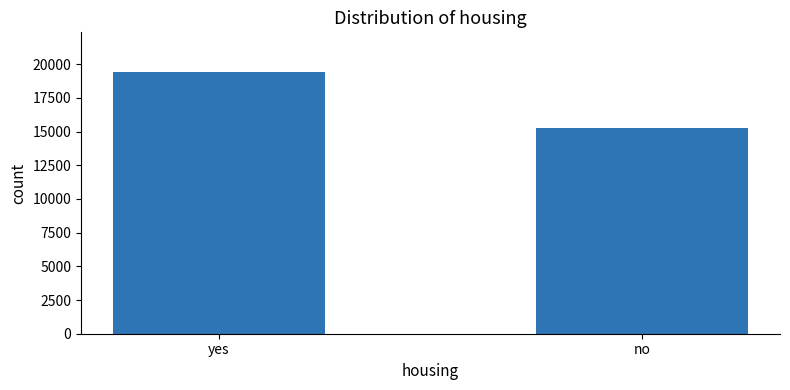

What is the sum of all values?

34758